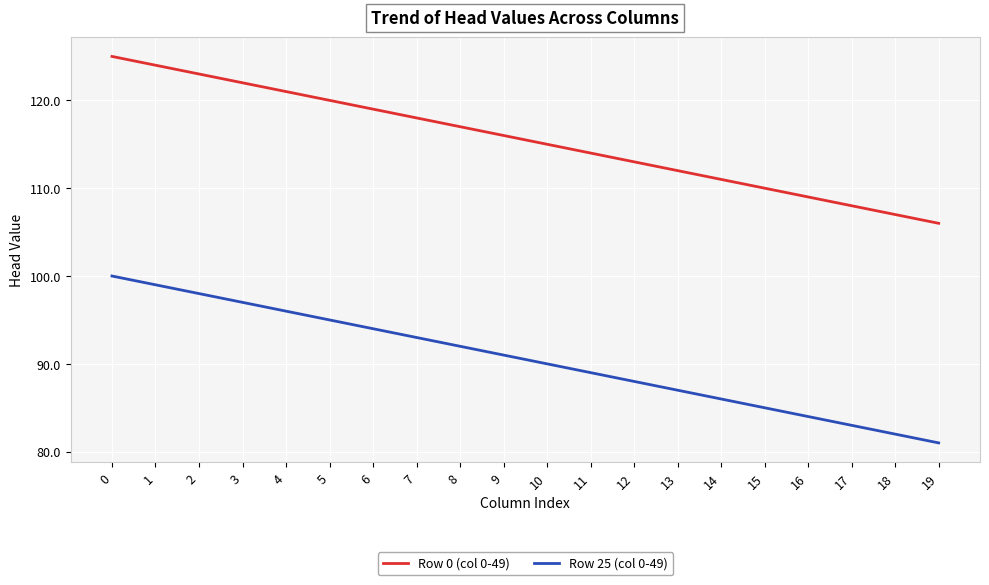

What is the total value across all series at 14?

197